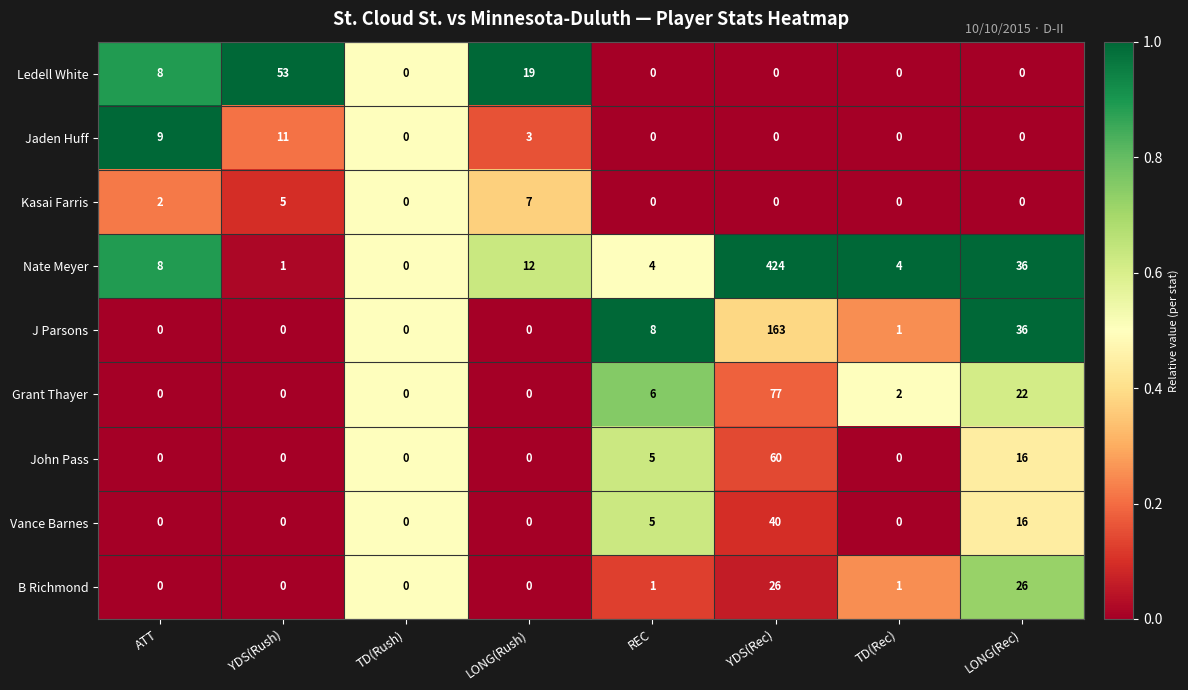

True or false: Nate Meyer has a value of 36 at LONG(Rec).

True